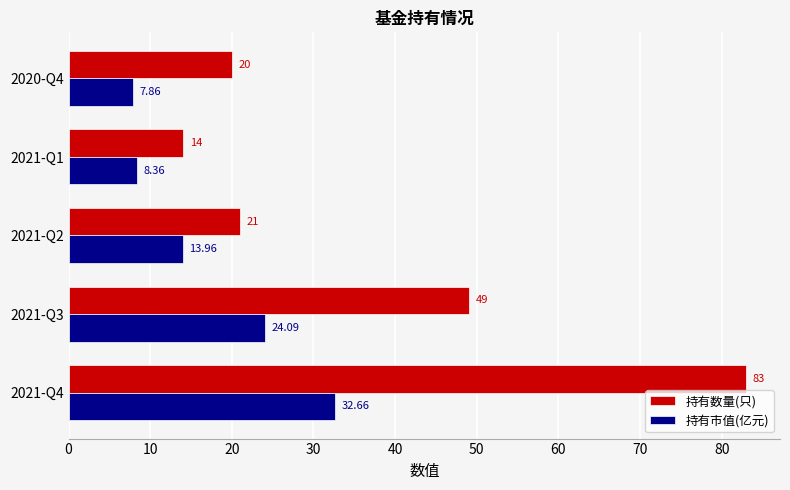

Which series has the largest total across all categories?

持有数量(只)